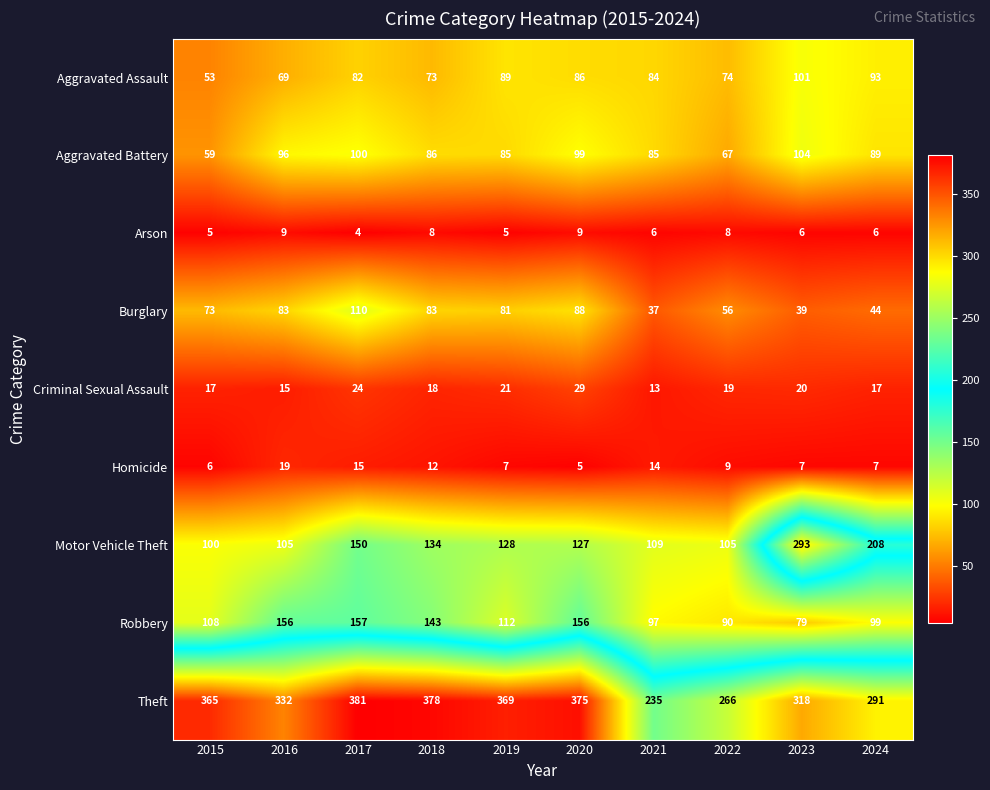

What is the total value across all series at 2019?

897